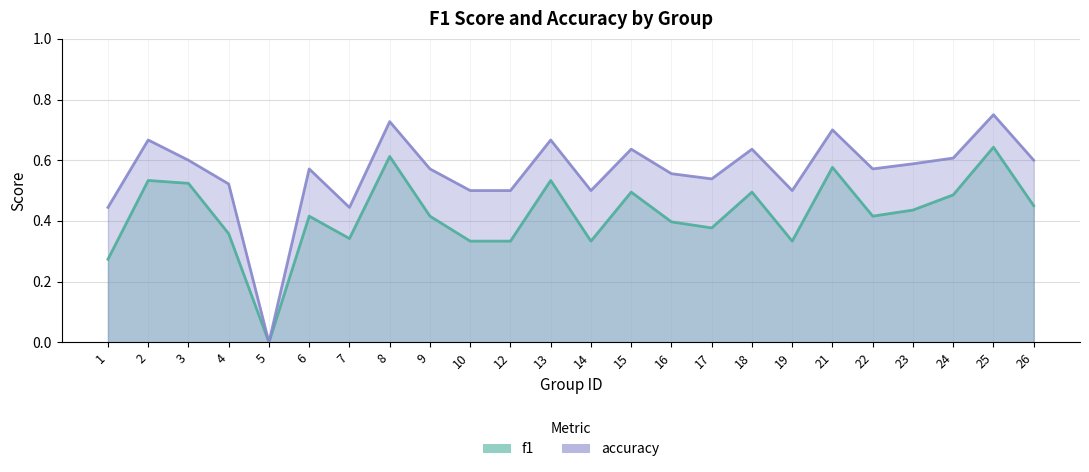

What is the difference between the maximum and minimum values in the f1 series?

0.6